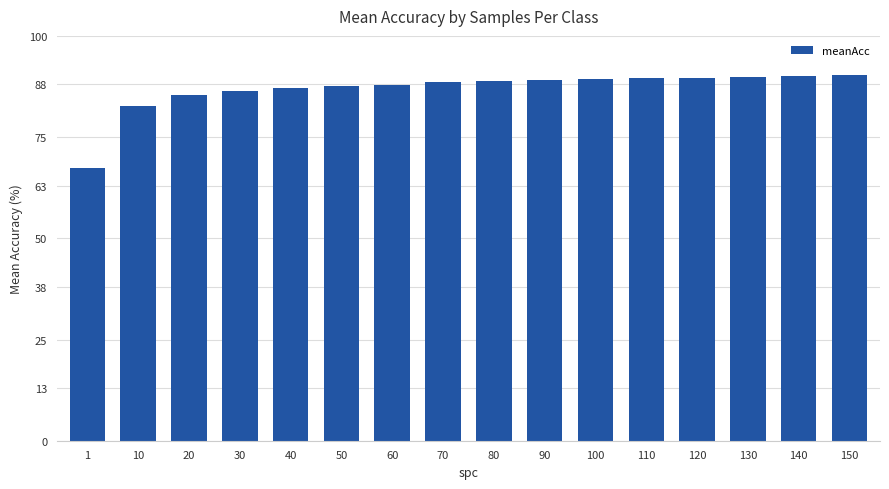

How many distinct data groups are displayed?

1